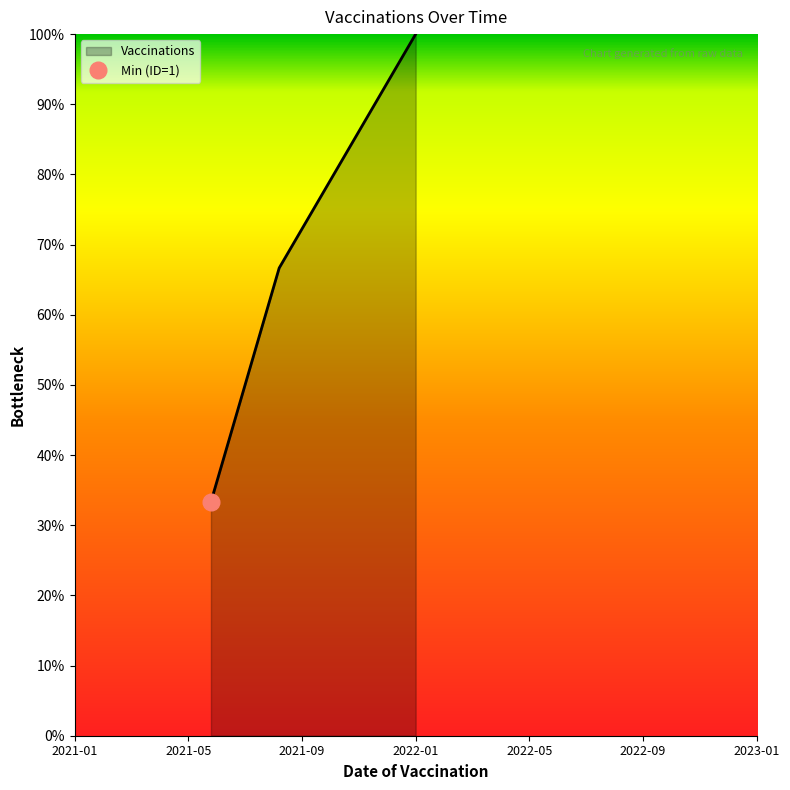

True or false: the data shows 1.7 at 2022-01.

False